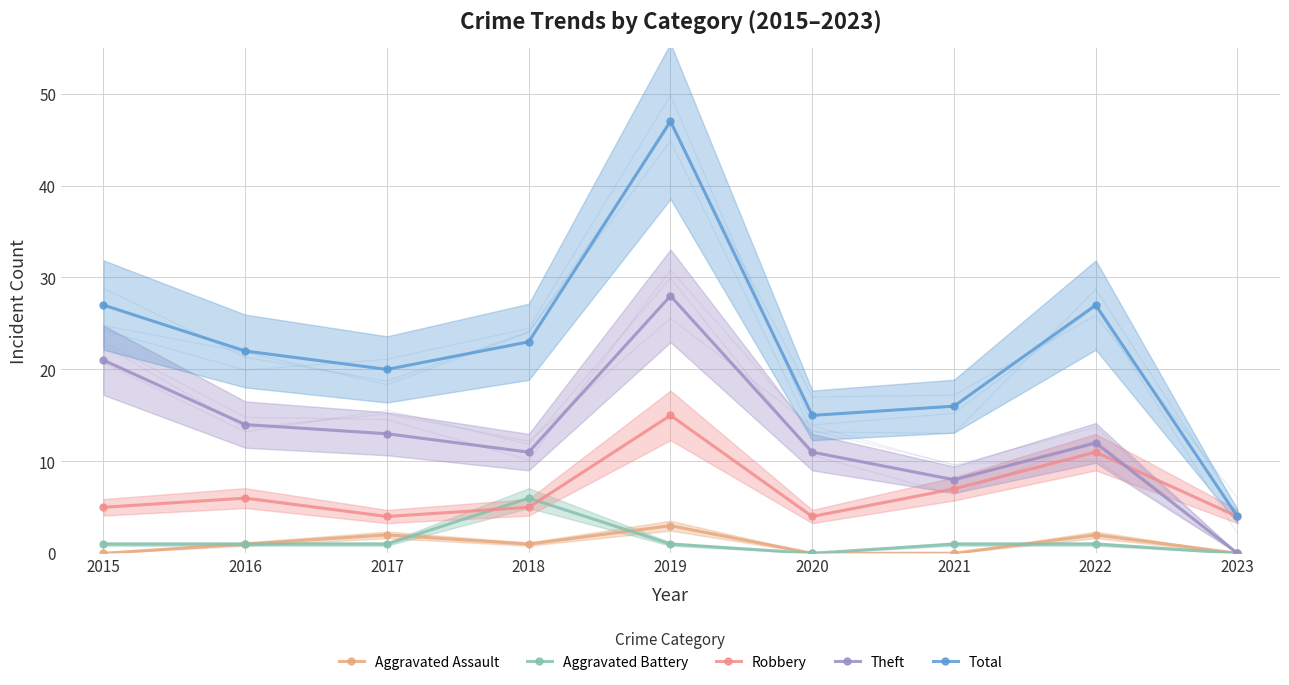

Between 2020 and 2018, which is larger?

2018